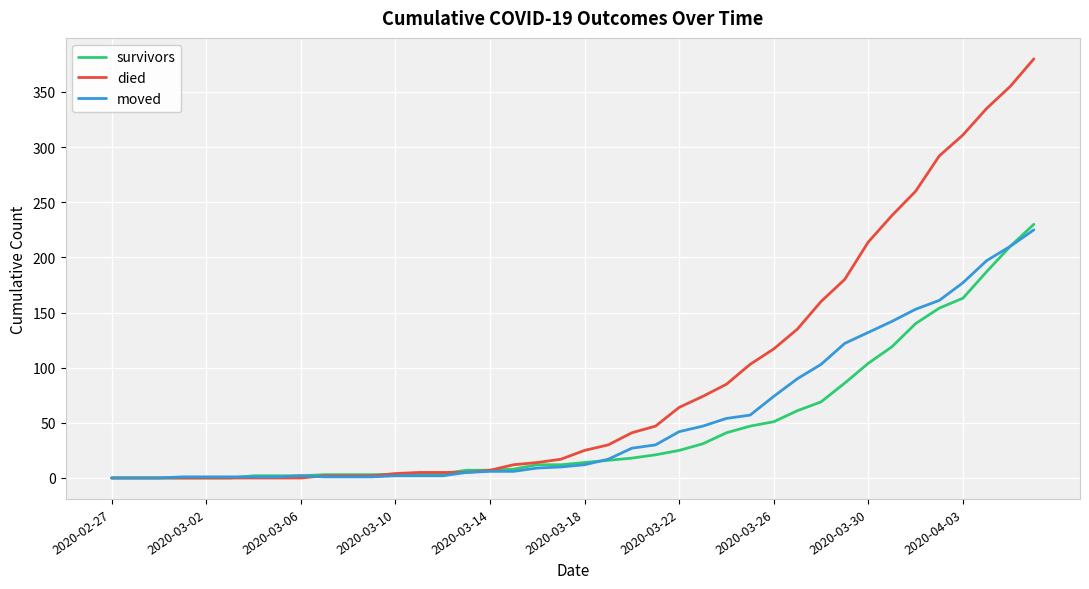

Which series has the widest spread of values?

died